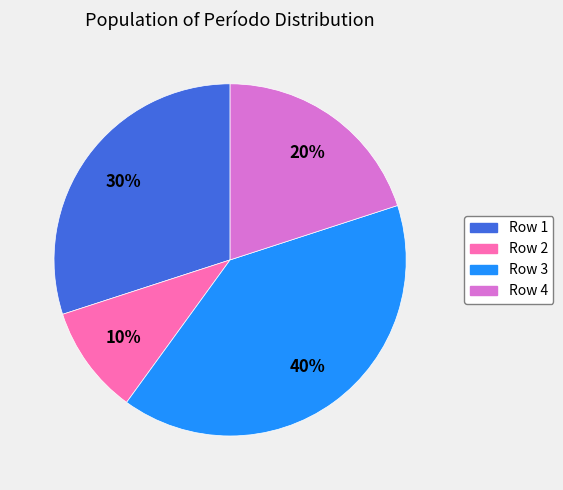

To the nearest percent, what is the difference between the largest and smallest slice percentages?

30%